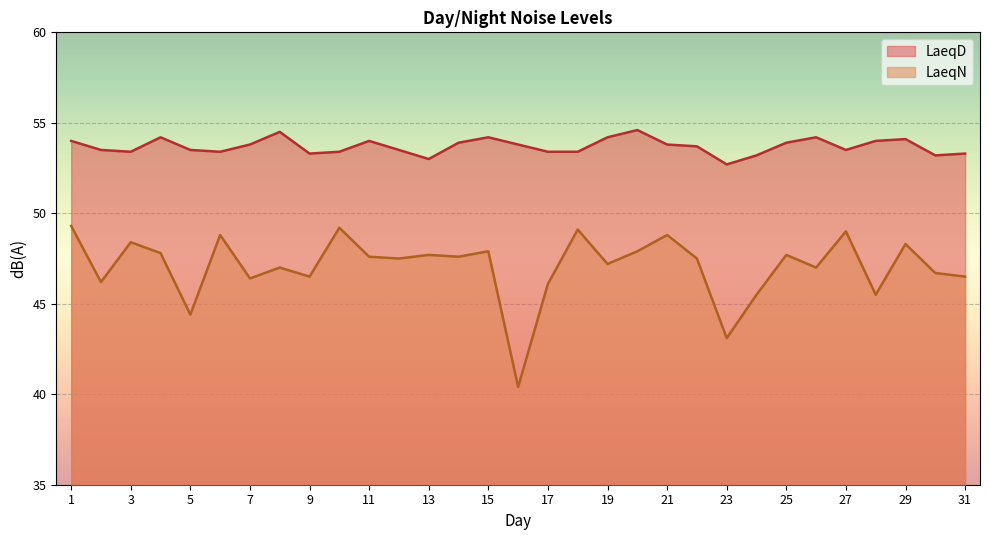

At which category does the chart reach its peak across all series?

20